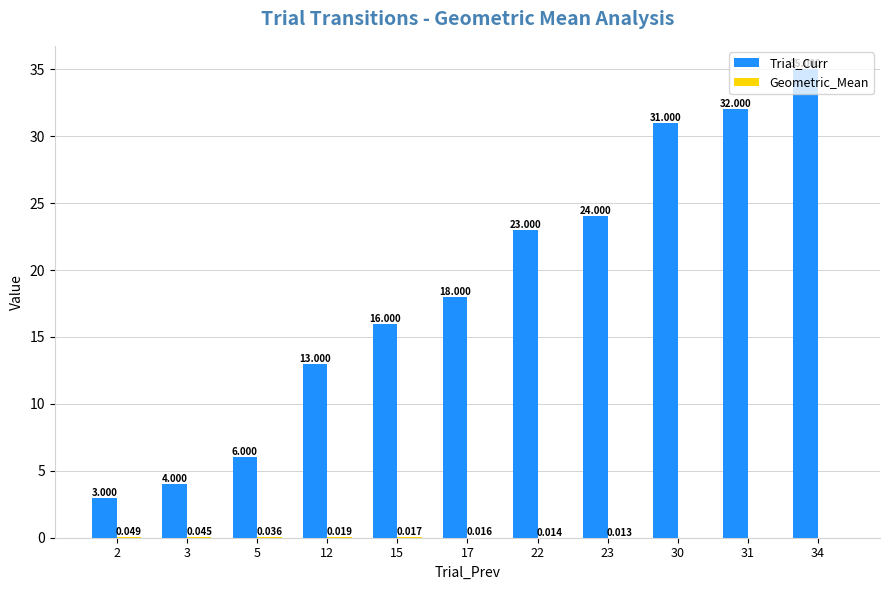

The Trial_Curr series shows 32.0 at 31. True or false?

True